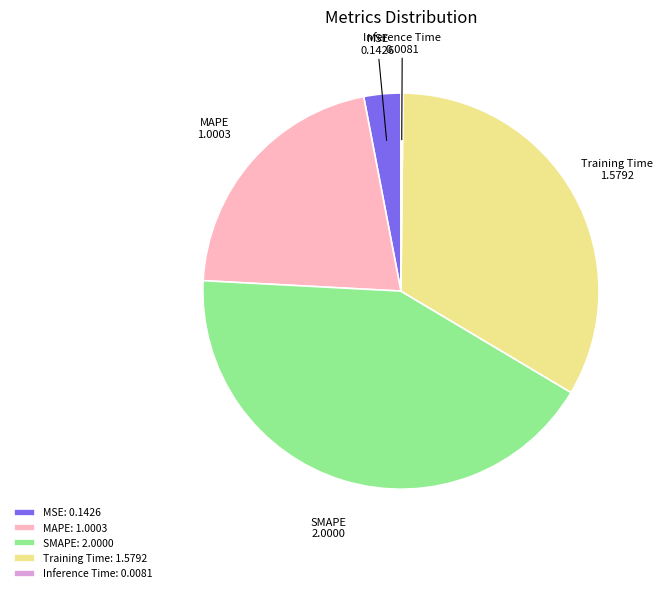

True or false: MSE accounts for 13% of the total.

False